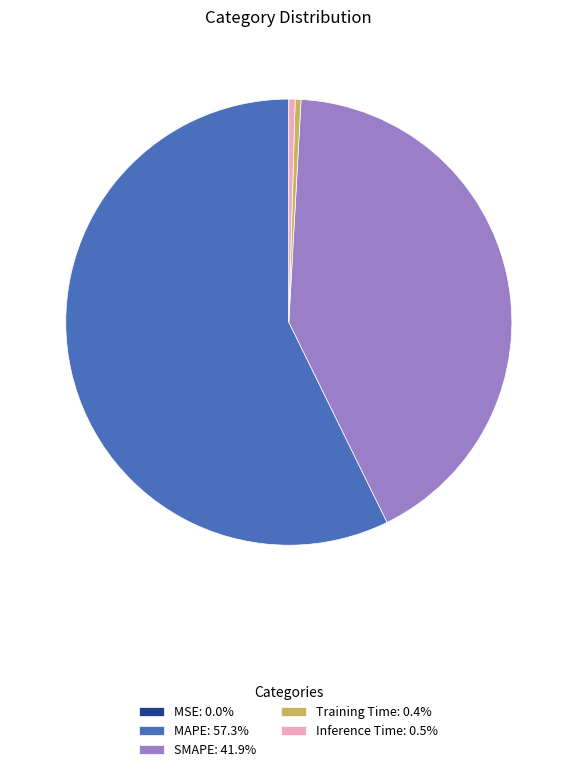

Does MAPE: 57.3% represent more than half of the total?

Yes